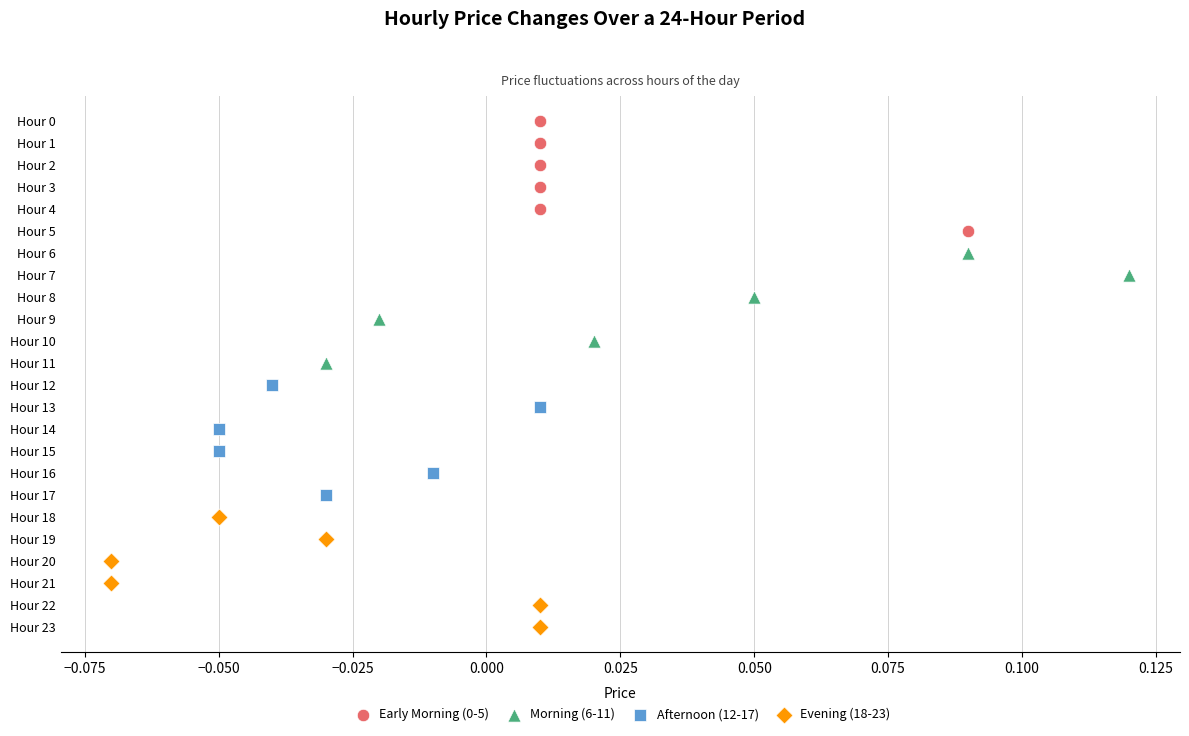

Which series contains the lowest Y value?

Early Morning (0-5)